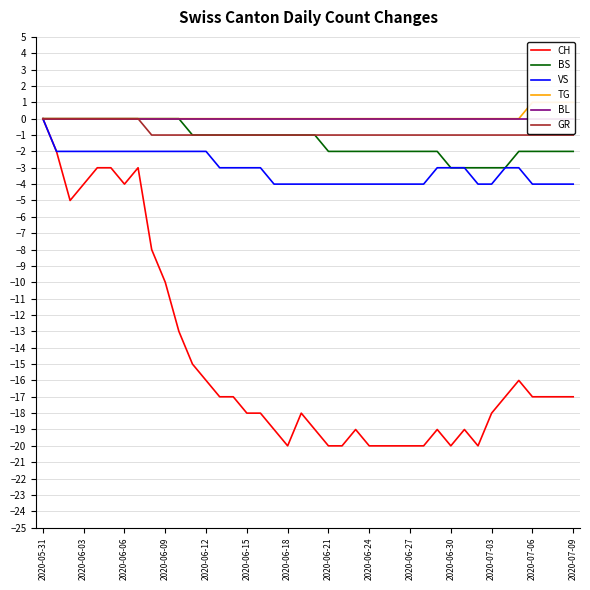

How many interior local valleys does the CH series have?

5